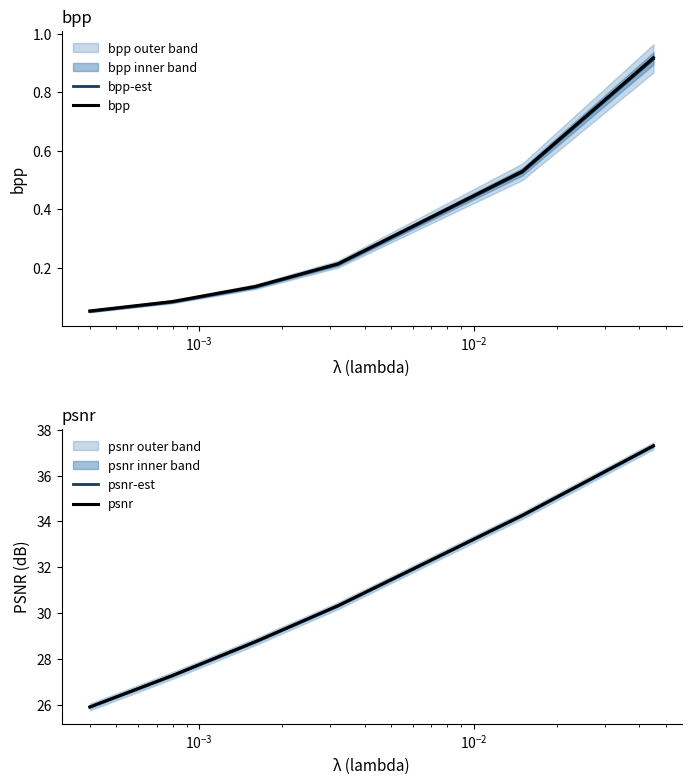

What is the highest value of the psnr series?

37.3